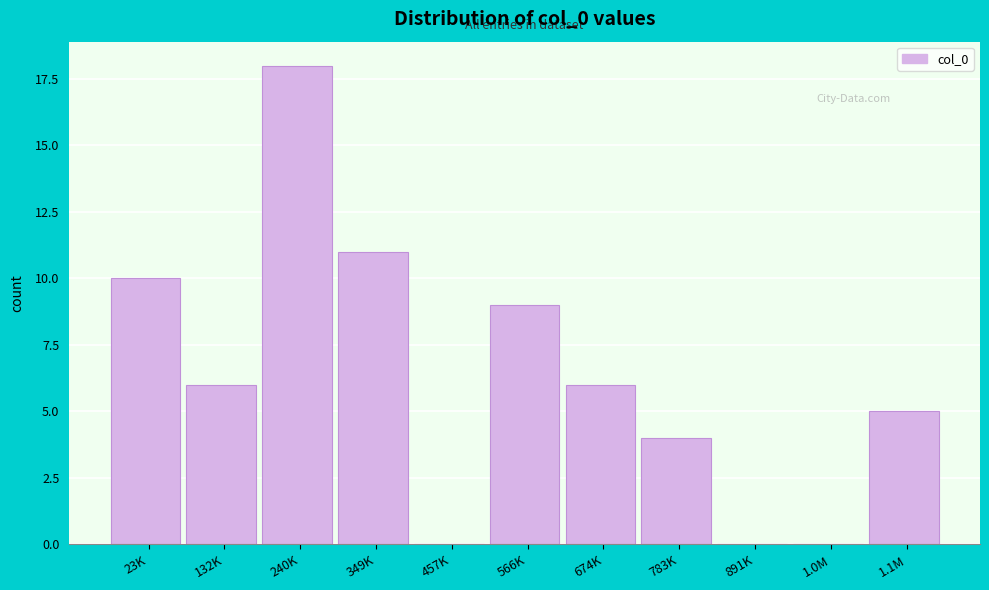

Reading left to right, transcribe all the data shown in this chart.

23K=10	132K=6	240K=18	349K=11	457K=0	566K=9	674K=6	783K=4	891K=0	1.0M=0	1.1M=5